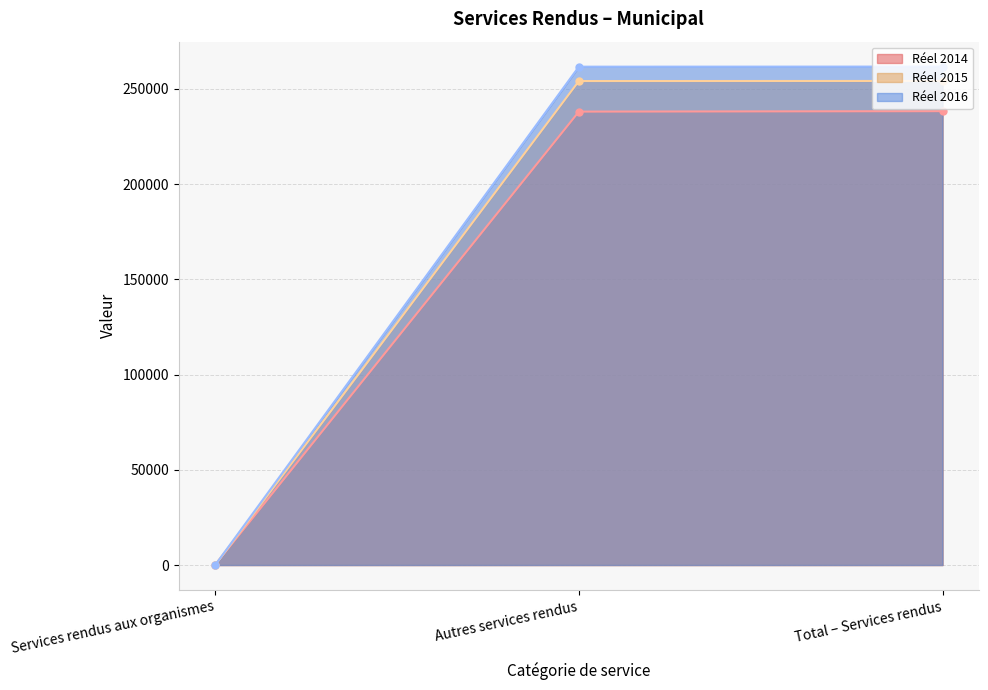

Reading left to right, list all the values displayed in this chart.

Réel 2014: 233.2	238039.6	238272.8
Réel 2015: 48.8	254093.4	254142.2
Réel 2016: 48.8	261630.6	261679.4